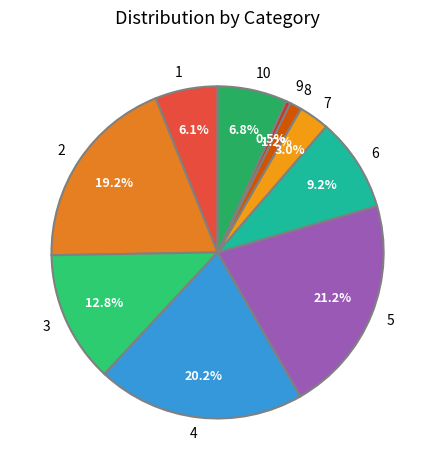

True or false: 2 accounts for 19% of the total.

True